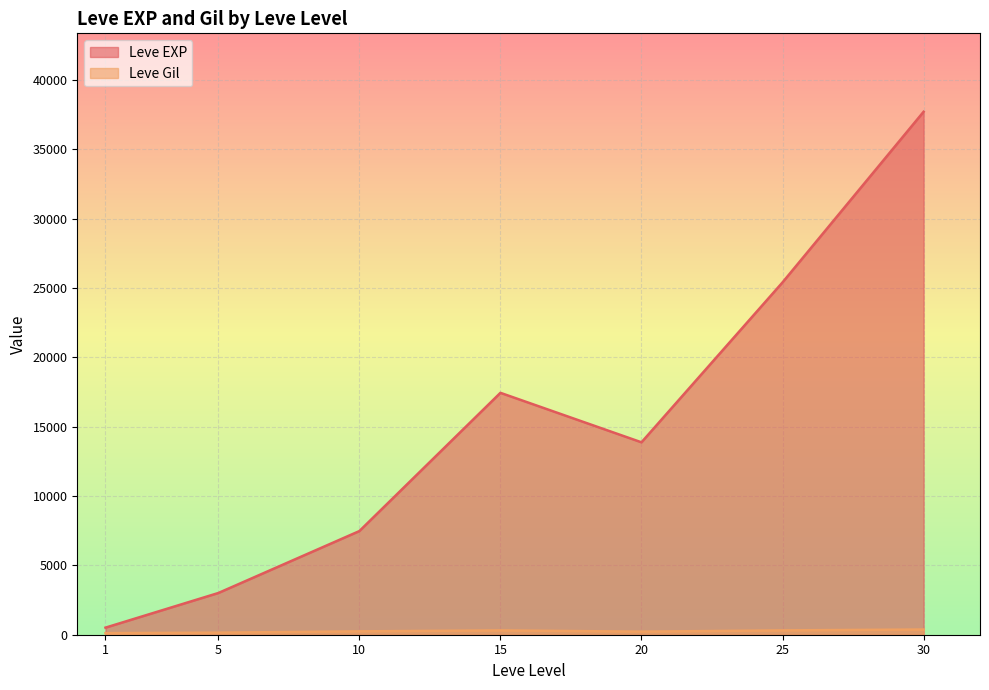

What is the approximate value of Leve Gil at 25?

252